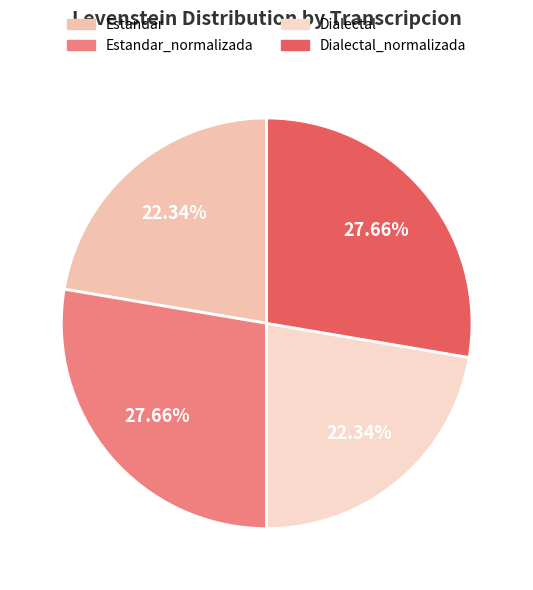

Does Estandar account for over 50% of the chart?

No